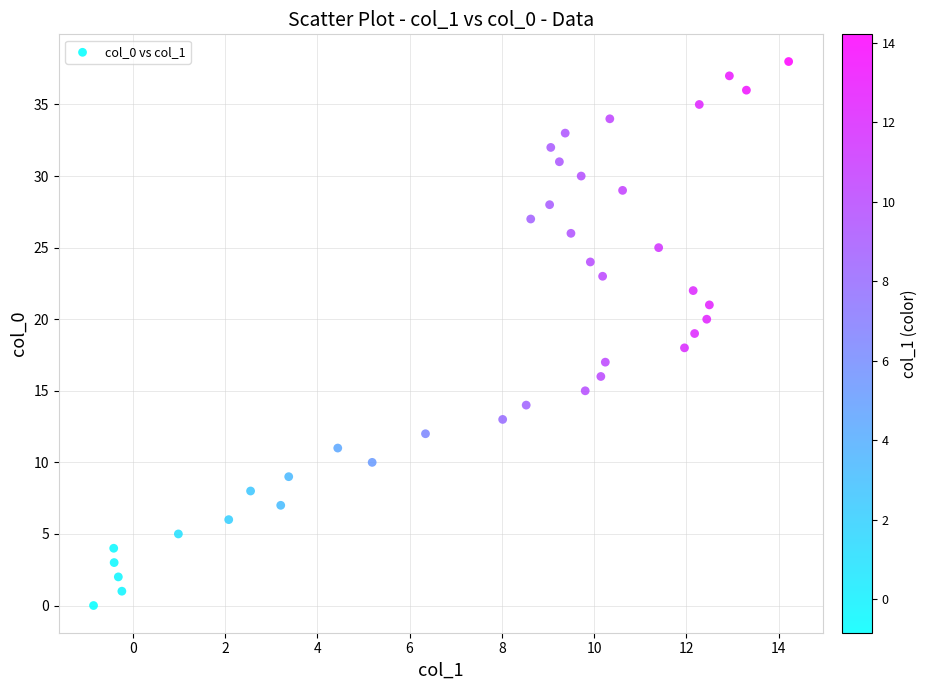

What is the range of Y values (max minus min)?

38